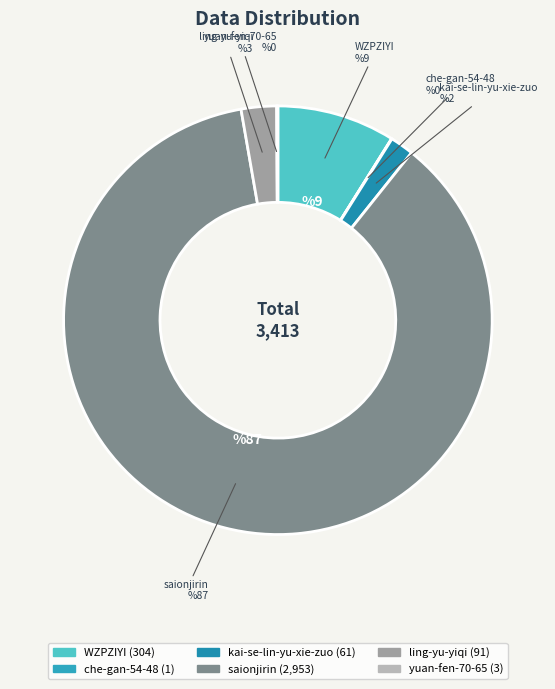

How many slices are in this pie chart?

6